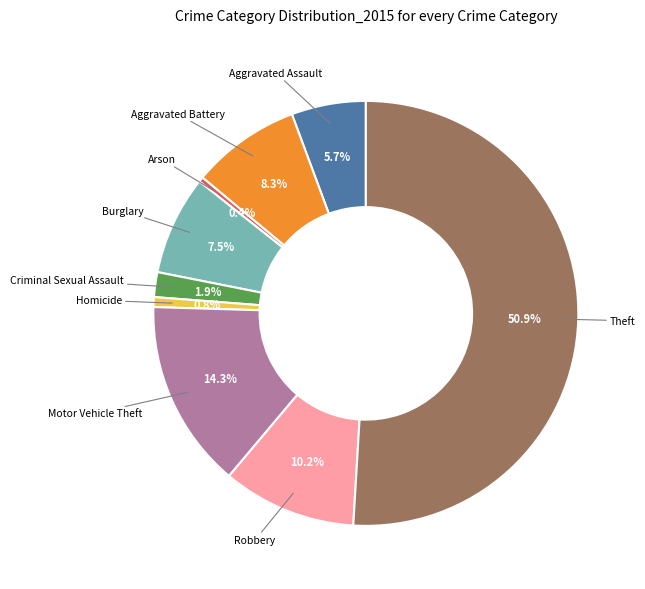

Which category has the biggest portion of the pie?

Theft